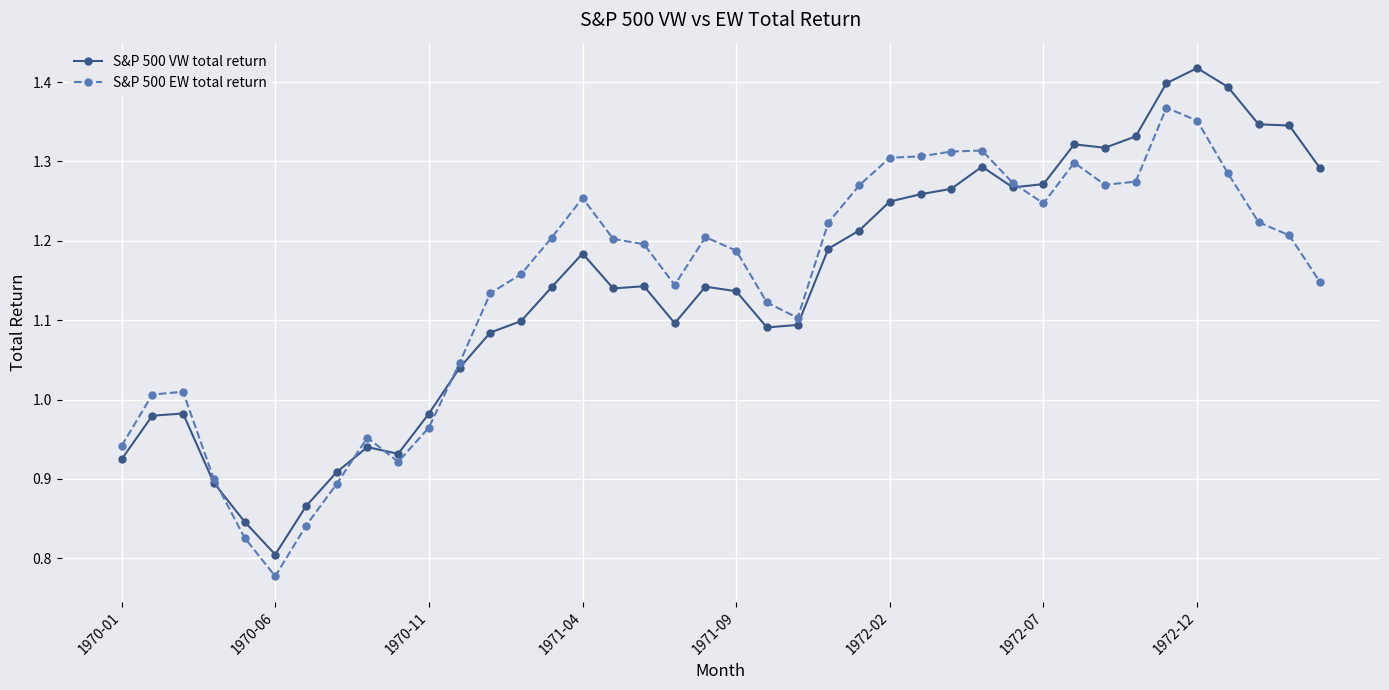

How many lines are shown in the chart?

2